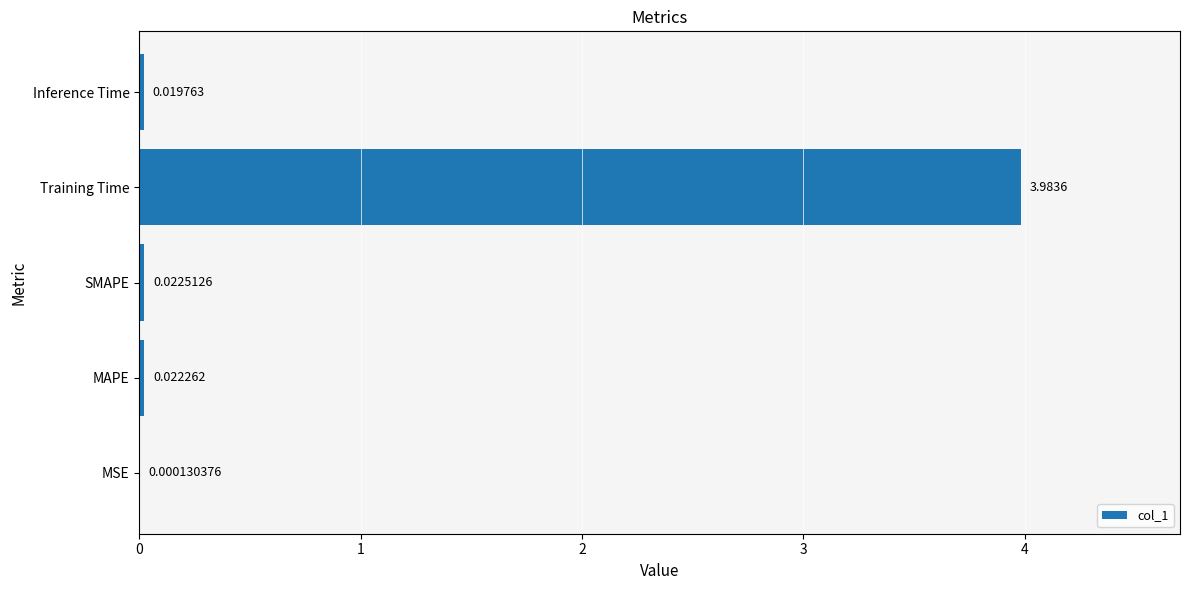

What is the sum of the values at Training Time and SMAPE?

4.0